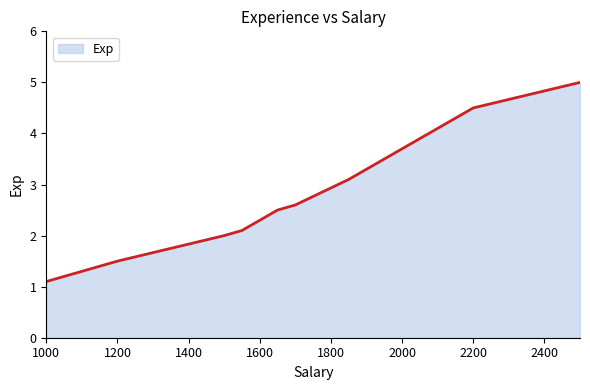

What is the smallest value displayed?

1.1